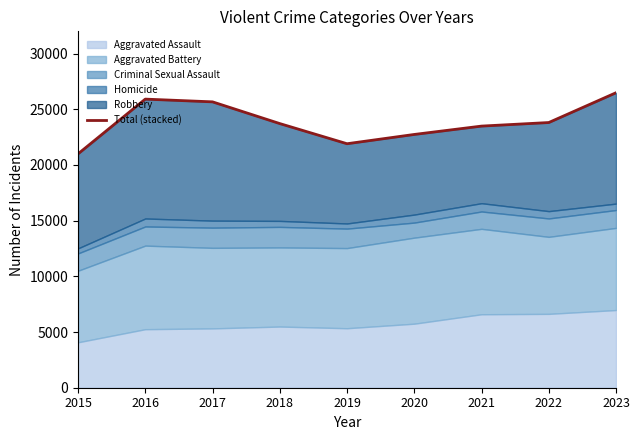

How many interior local valleys (lower than both neighbors) does the data have?

1